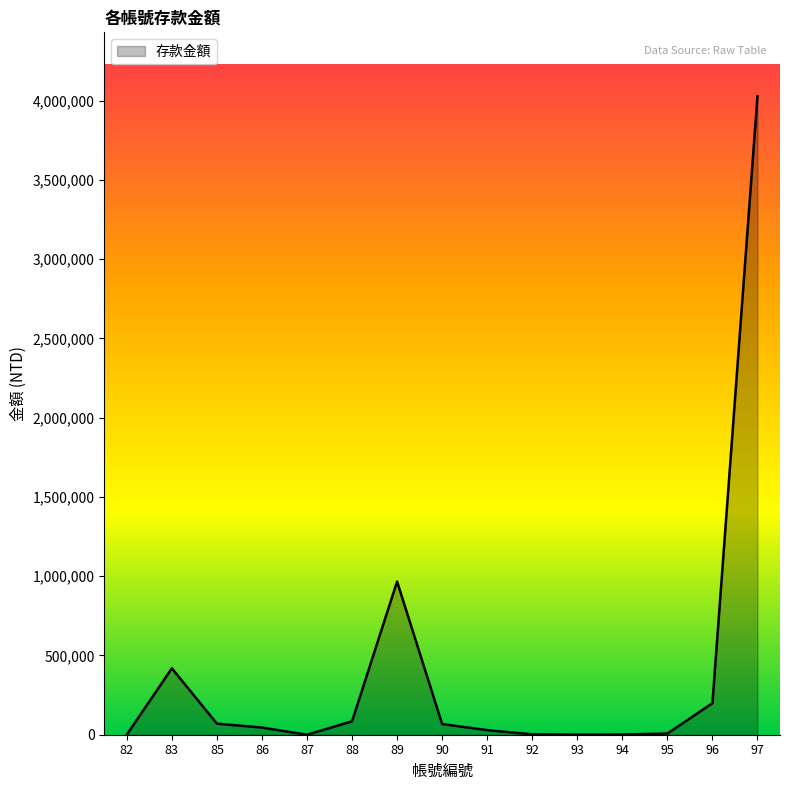

What is the difference between the maximum and second lowest values?

4027355